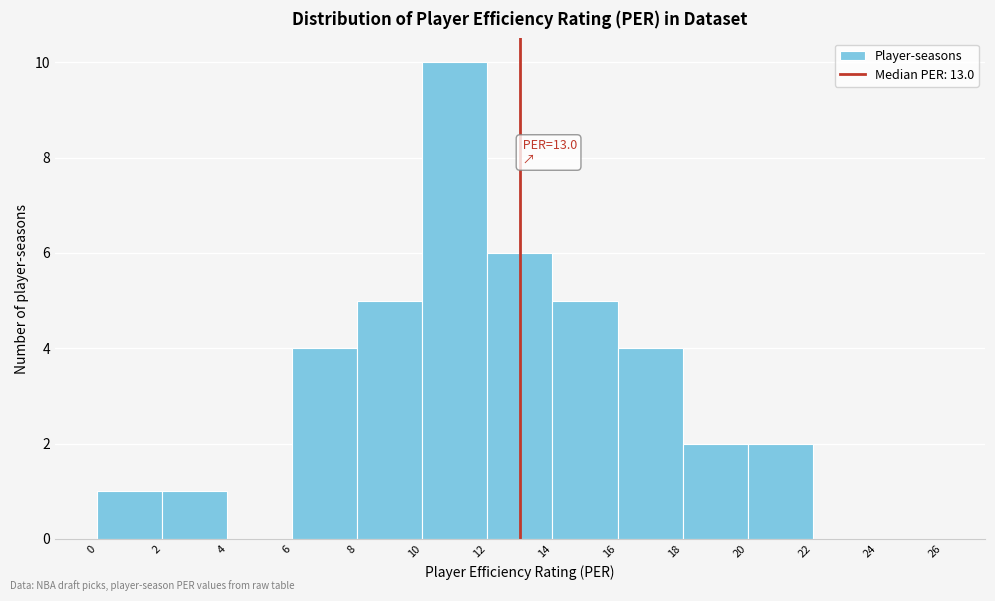

Which range on the x-axis has the tallest bar?

10 to 12